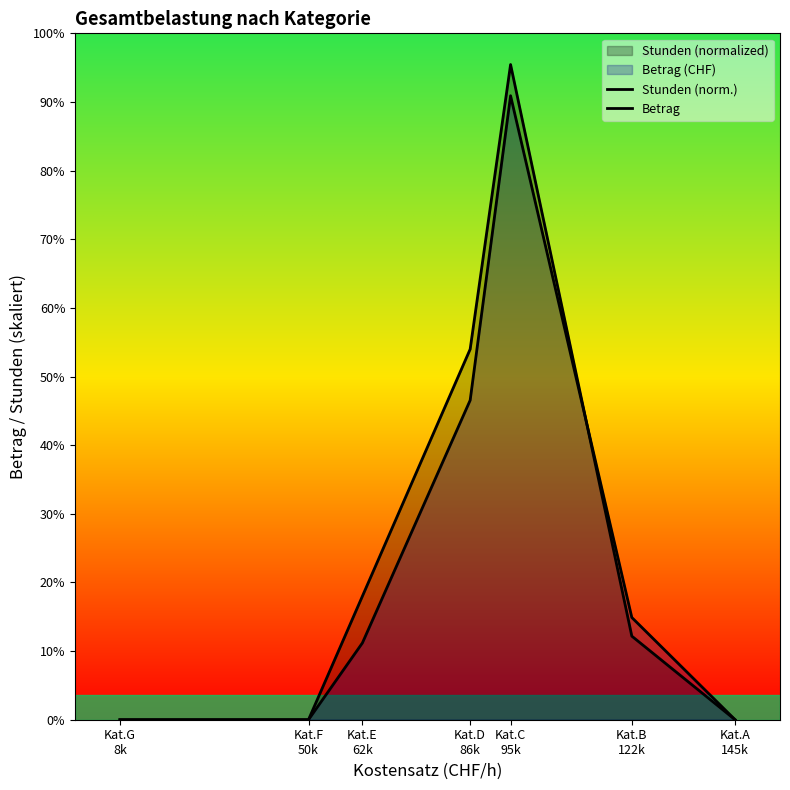

What is the highest value of the Betrag series?

20662.5